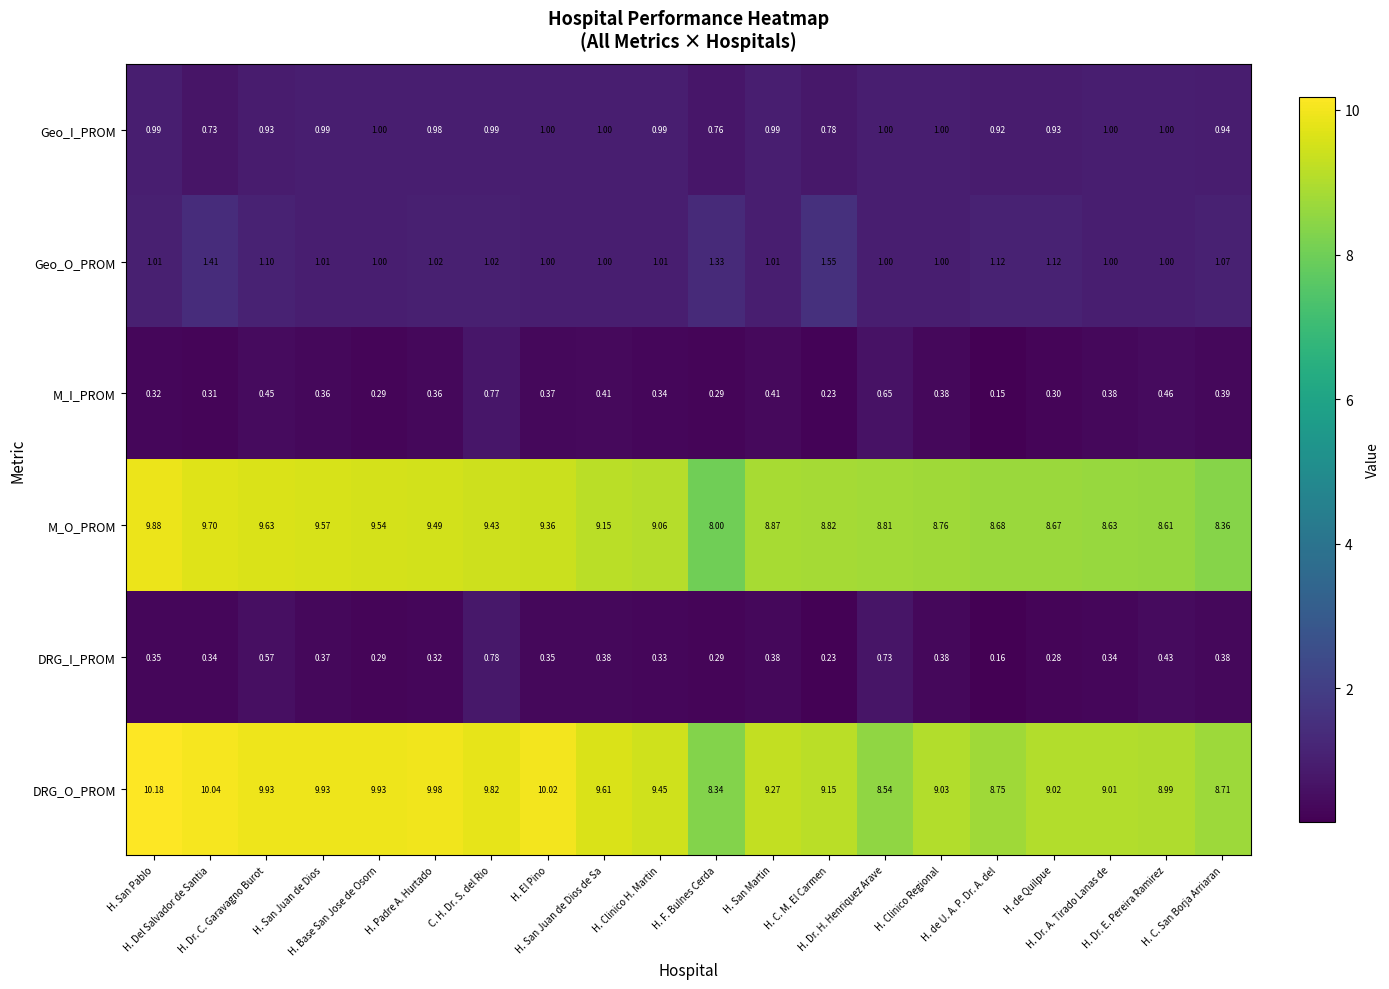

Which series has the widest spread of values?

M_O_PROM